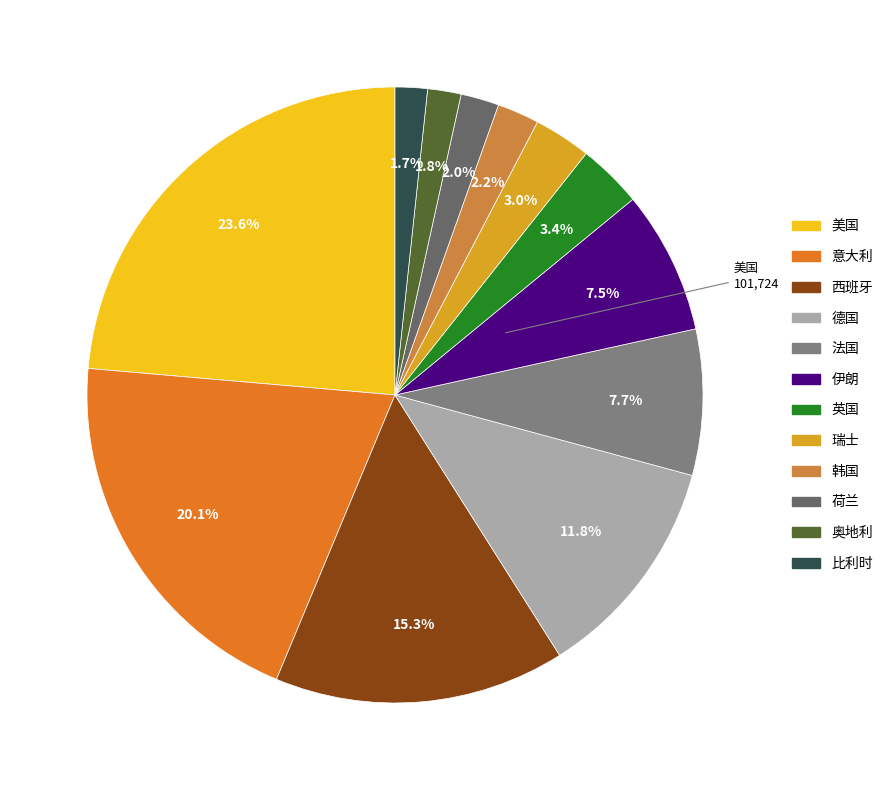

What percentage do 美国 and 比利时 together represent?

25.3%